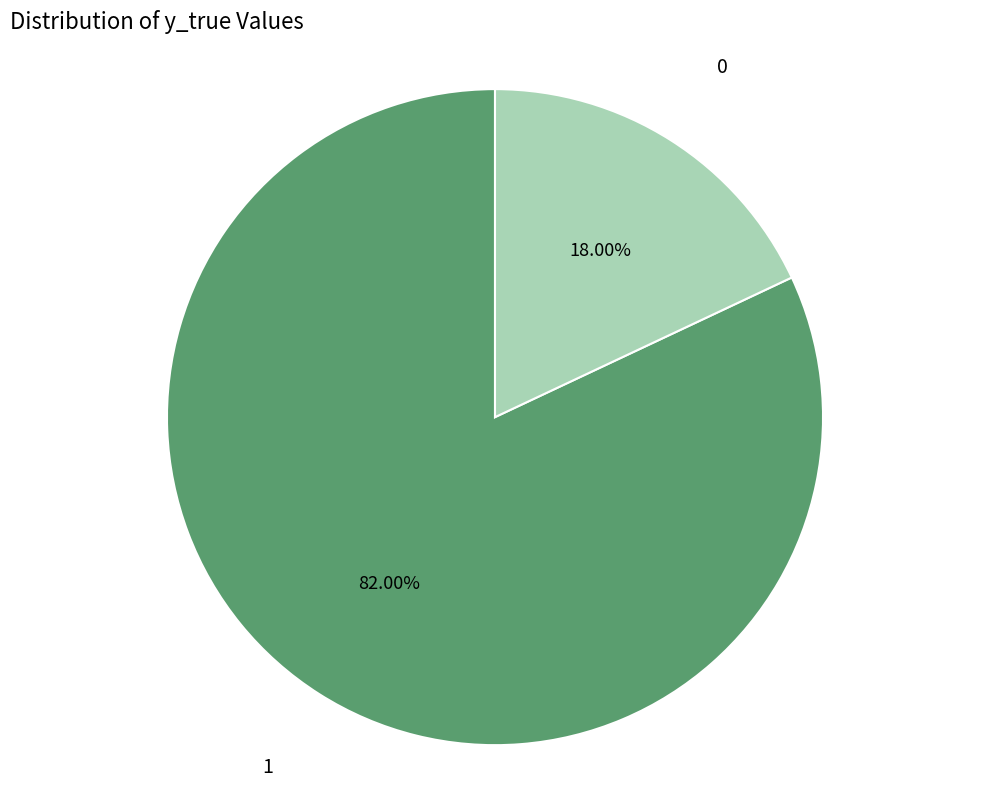

What is the ratio of the value at 1 to the value at 0?

4.6